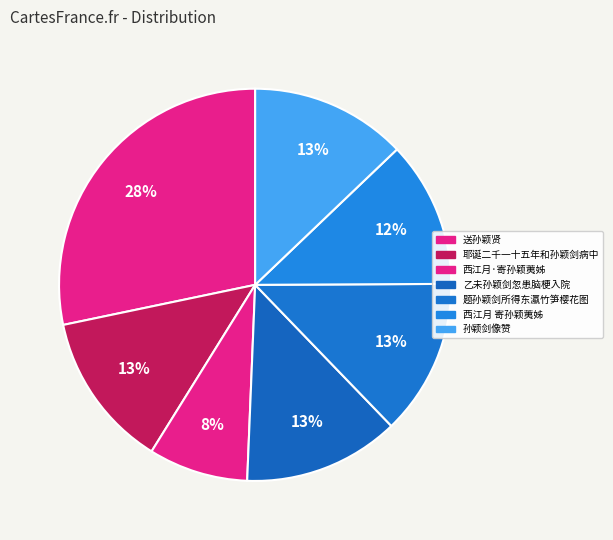

Between 孙颖剑像赞 and 西江月 寄孙颖荑姊, which is larger?

孙颖剑像赞